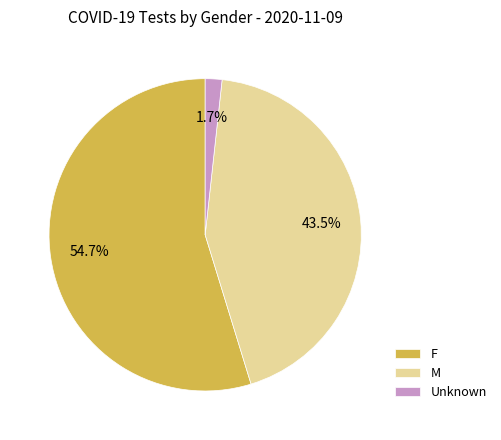

Is it true that Unknown is 2% of the pie?

True